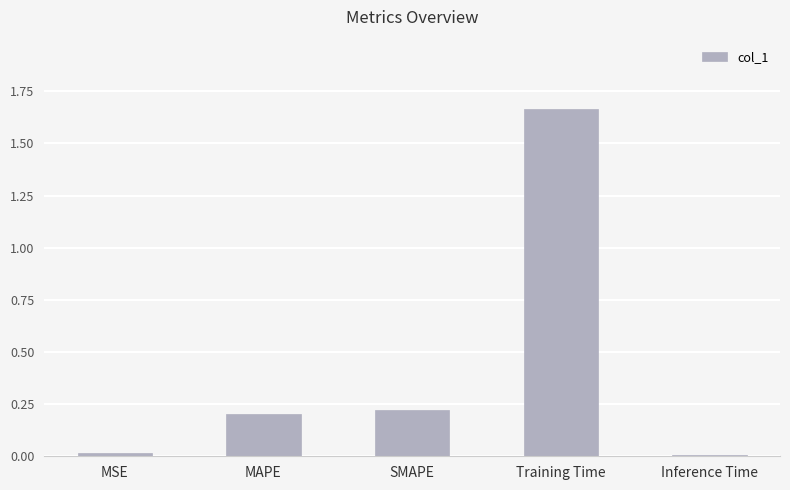

True or false: the data shows 0.1 at MAPE.

False